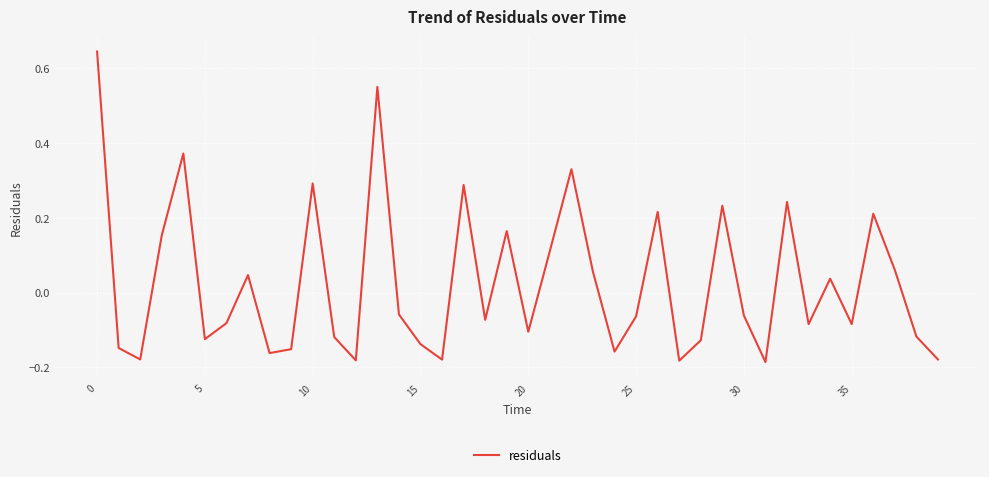

The value at 30 is -0.0. True or false?

False